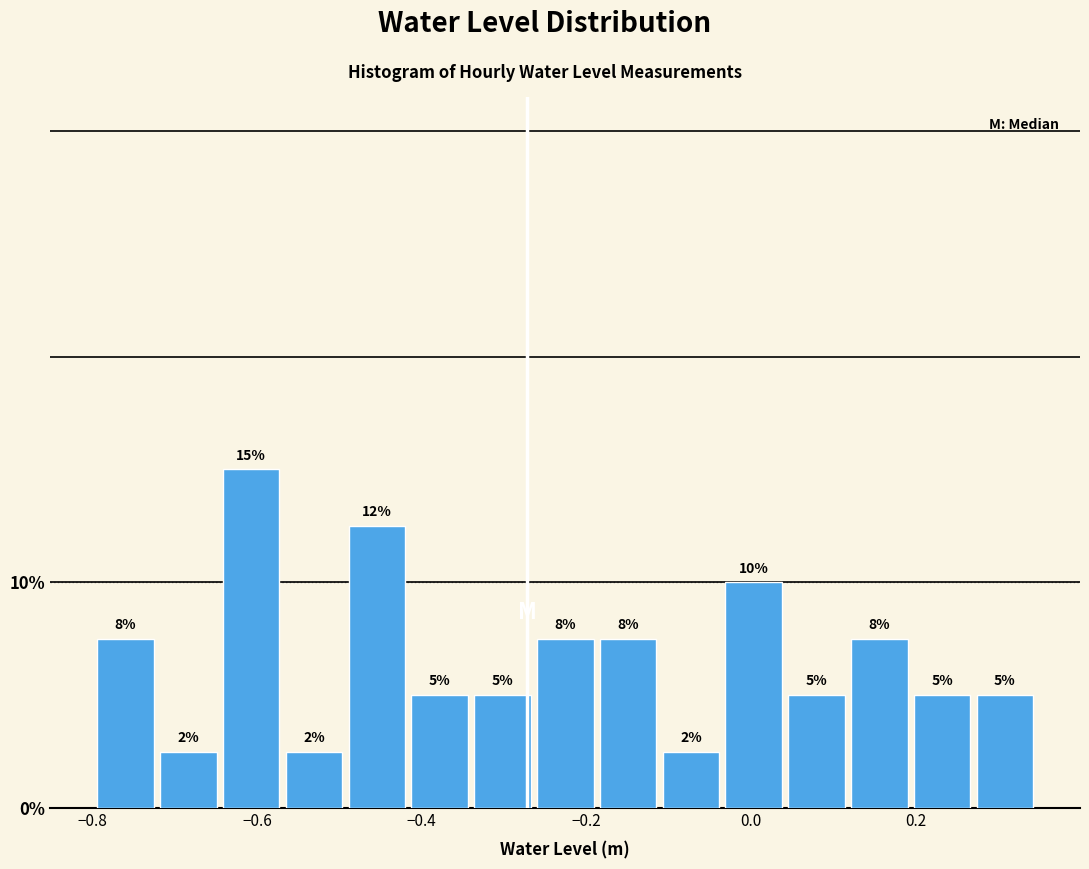

Around what value on the x-axis is the tallest bar? Give the approximate position of its centre, as read against the axis.

-0.60